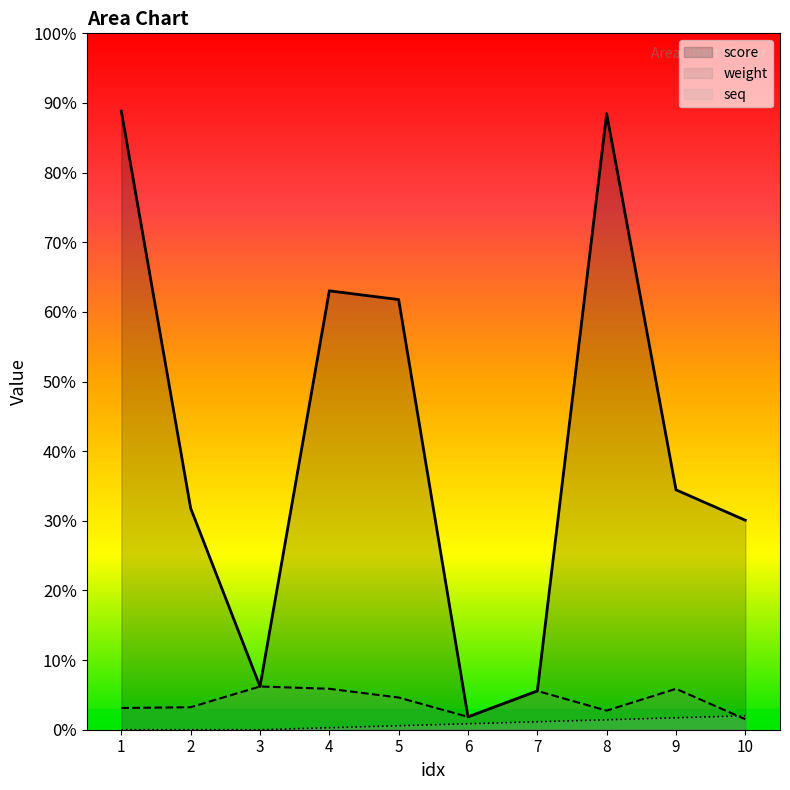

Reading left to right, extract all data points from this chart.

score: 310.9	111.3	21.7	220.6	216.2	6.5	19.5	309.6	120.6	105.3
weight: 10.9	11.3	21.7	20.6	16.2	6.5	19.5	9.6	20.6	5.3
seq: 0.0	0.0	0.0	1.0	2.0	3.0	4.0	5.0	6.0	7.0